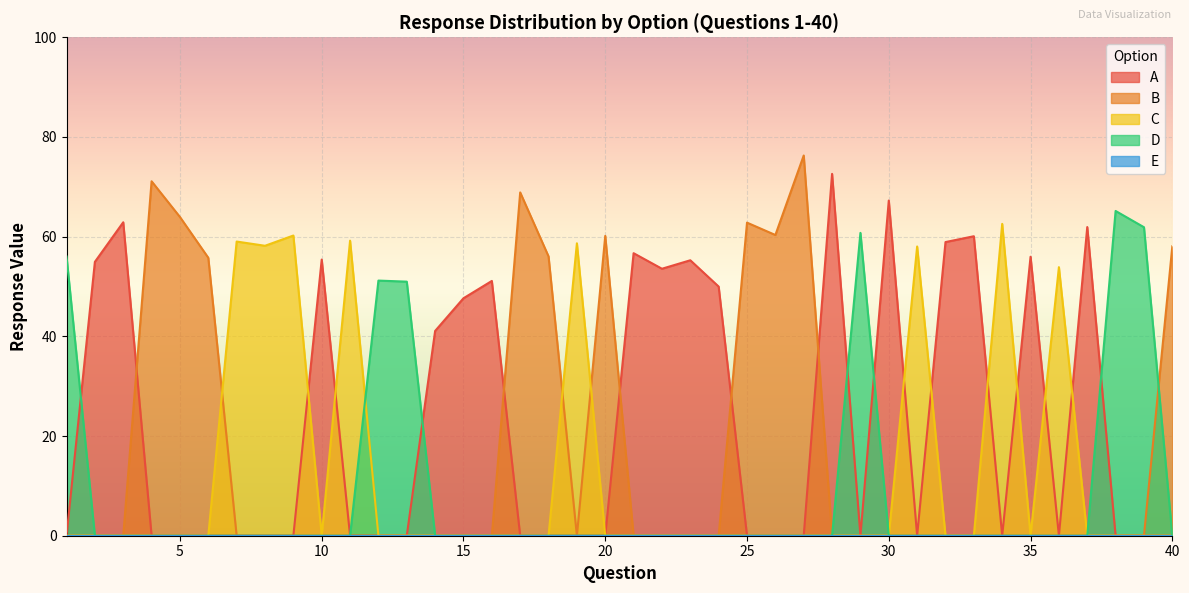

How many categories are shown in the chart?

40